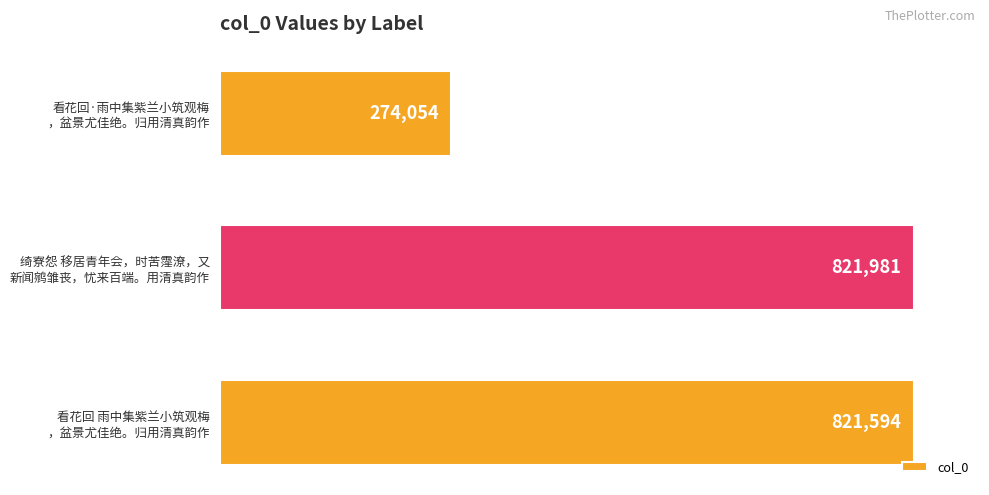

Reading top to bottom, extract all data points from this chart.

274054	821981	821594